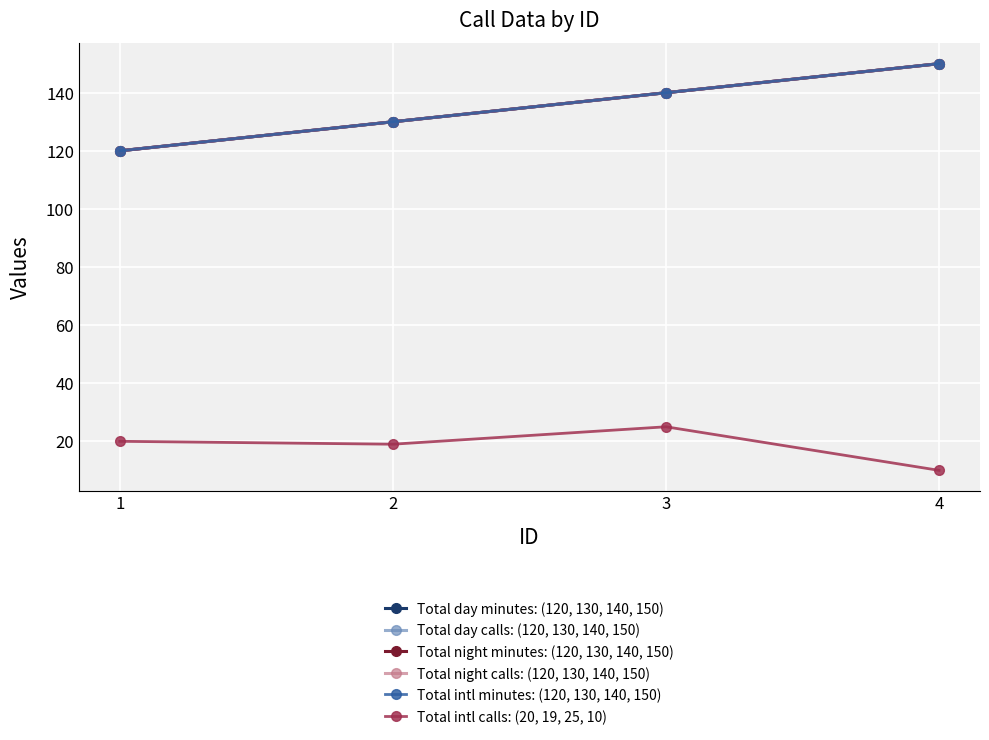

Is this an area chart (filled region under the line)?

No